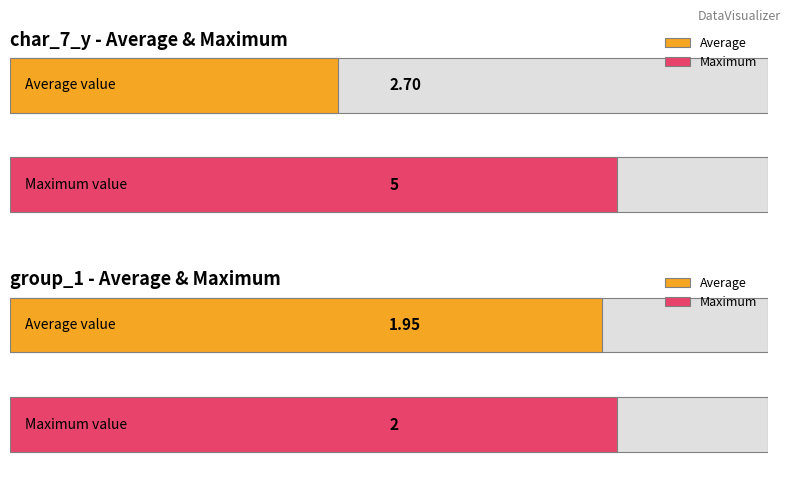

Reading left to right, transcribe all the data shown in this chart.

char_7_y: 1	1	3	1	3	3	5	4	3	2	4	2	4	3	4	3	3	1	1	3
group_1: 2	2	2	2	2	2	2	2	2	2	1	2	2	2	2	2	2	2	2	2